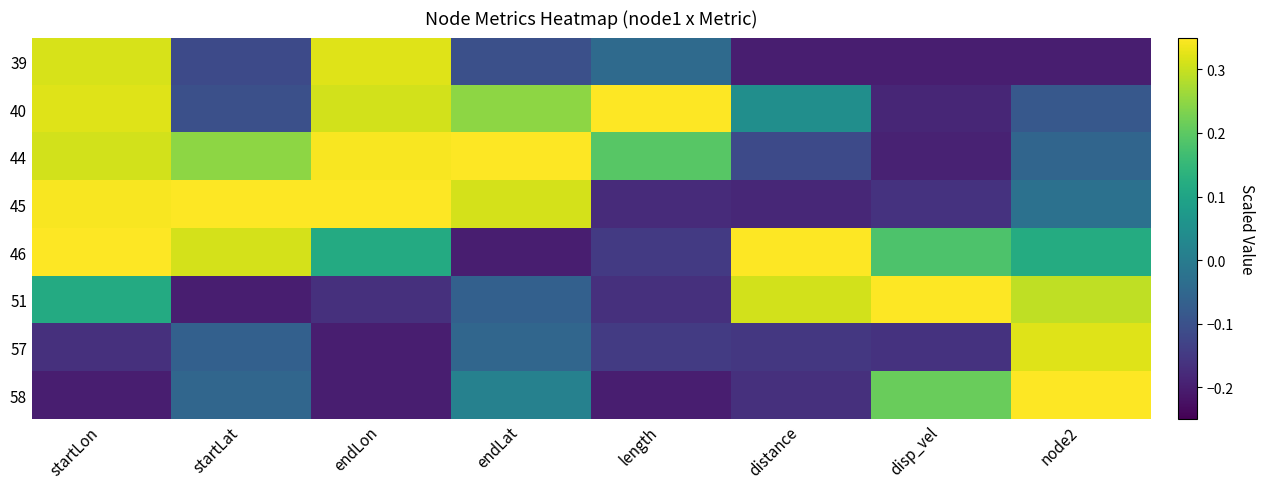

Count the number of categories in the chart.

8